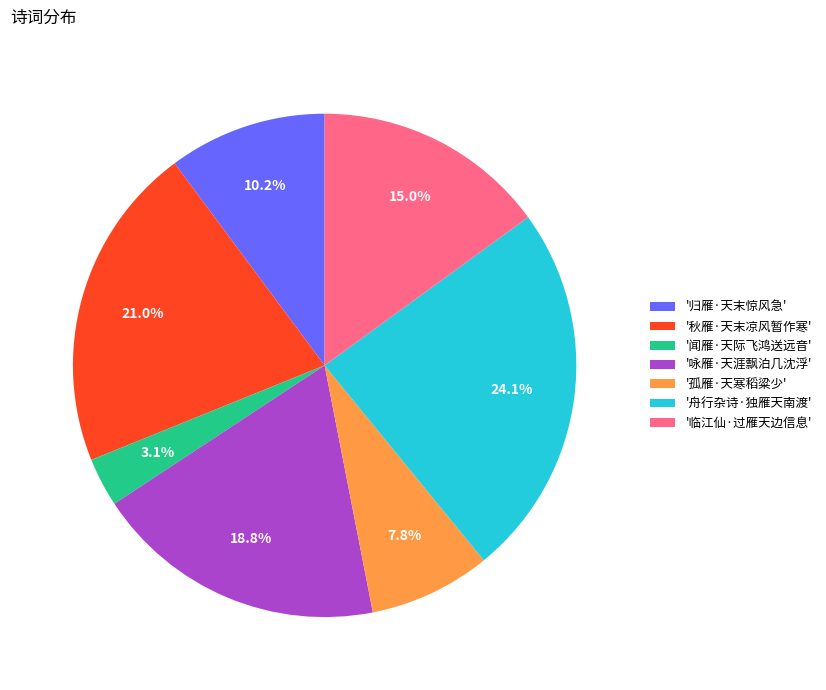

Which slice is the smallest?

'闻雁·天际飞鸿送远音'